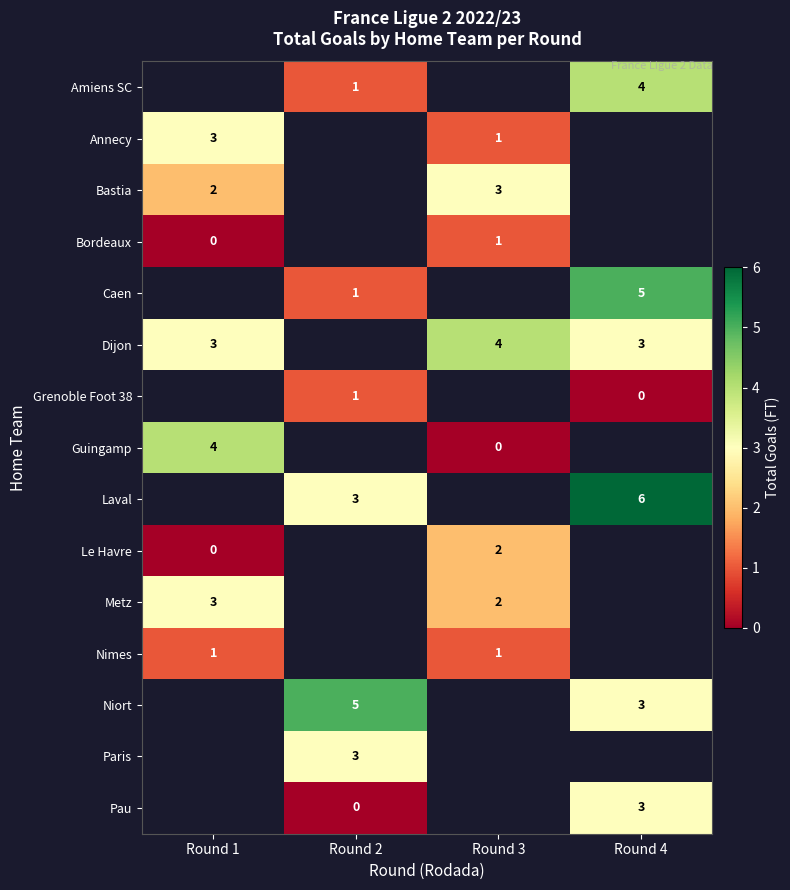

Which has a higher value, Round 4 or Round 2?

Round 4